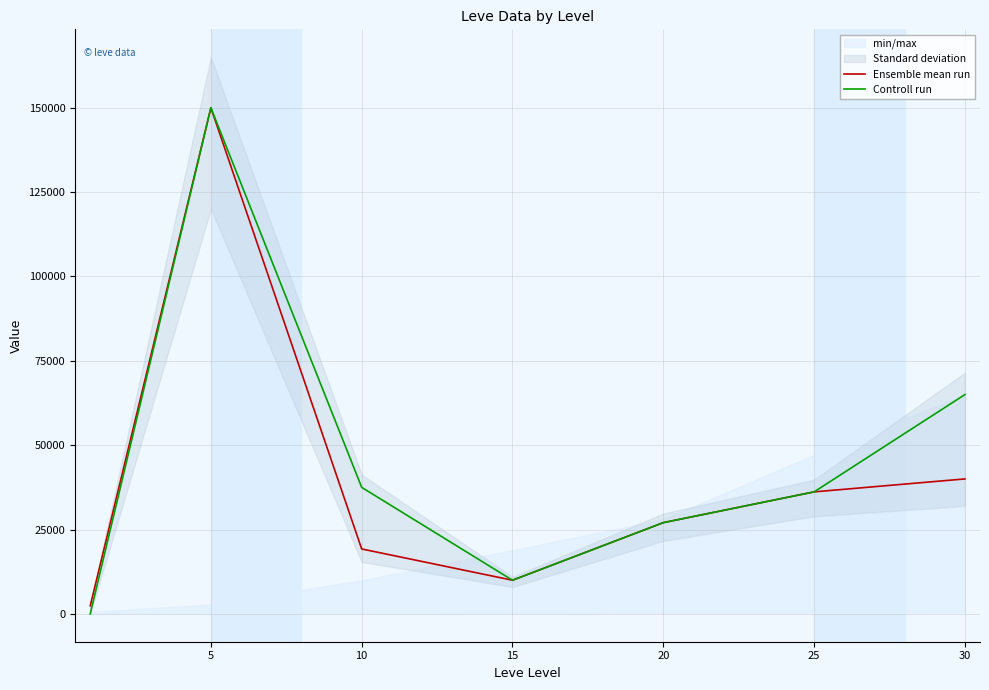

What is the total value across all series at 30?

105000